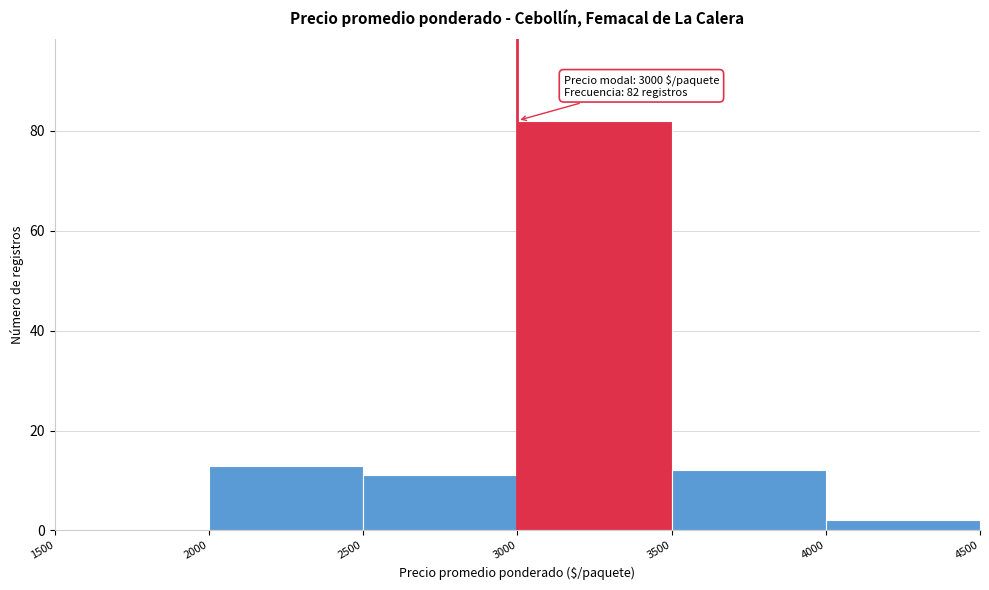

Which range on the x-axis has the tallest bar?

3000 to 3500